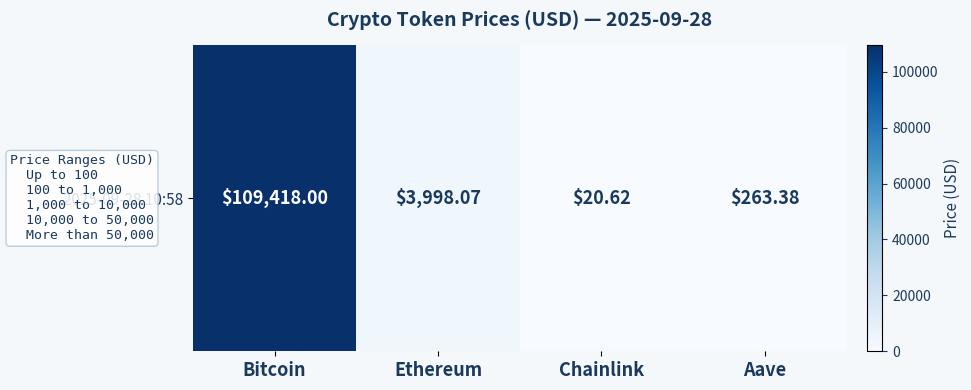

Which has a higher value, Chainlink or Ethereum?

Ethereum